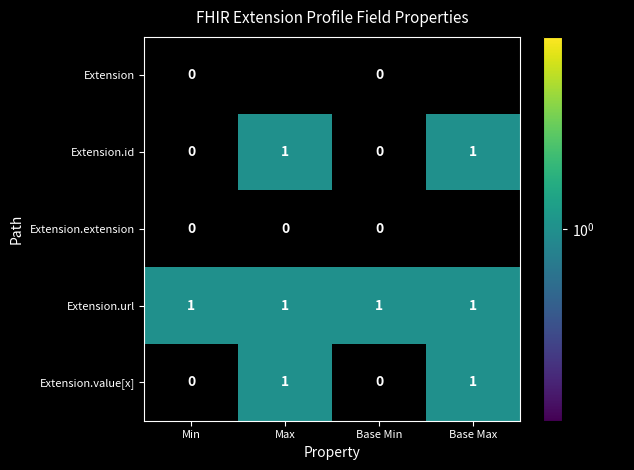

What is the maximum value shown in the chart?

1.0